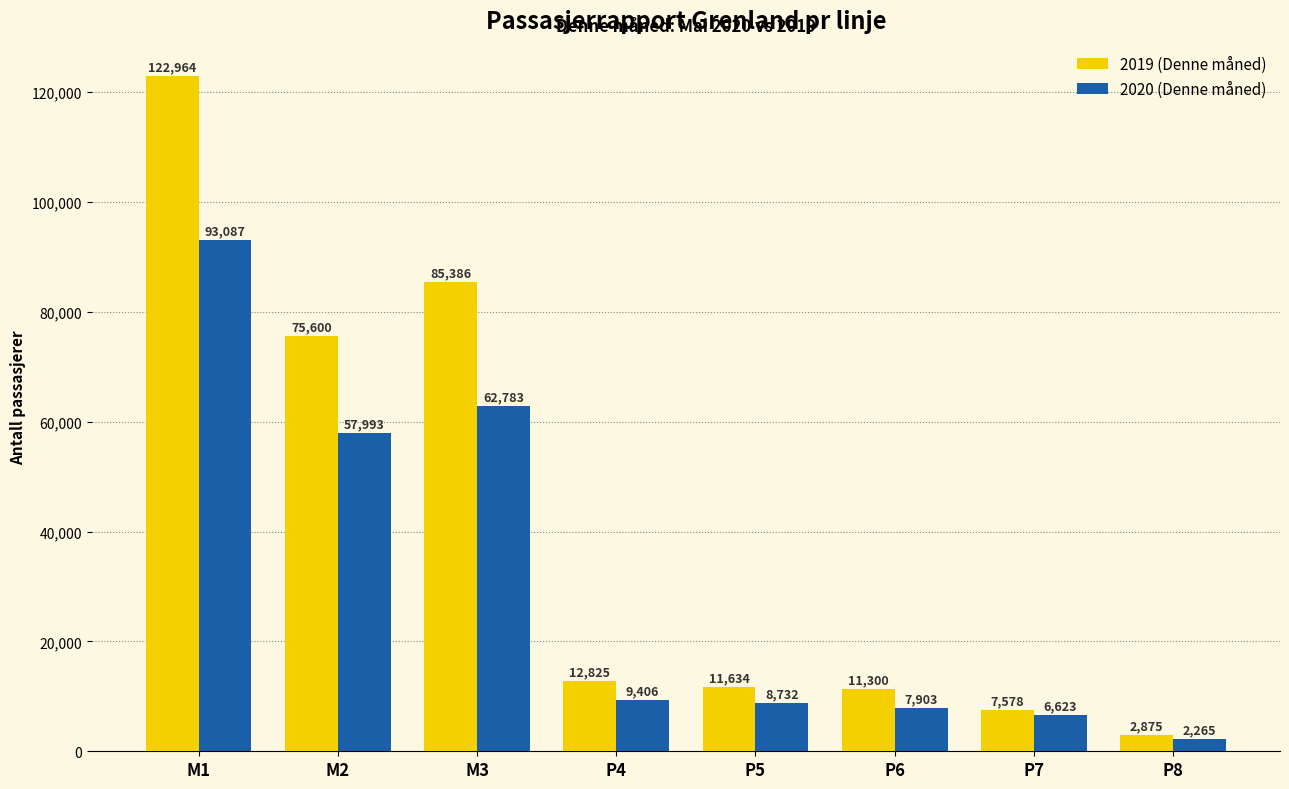

Are the bars horizontal?

No